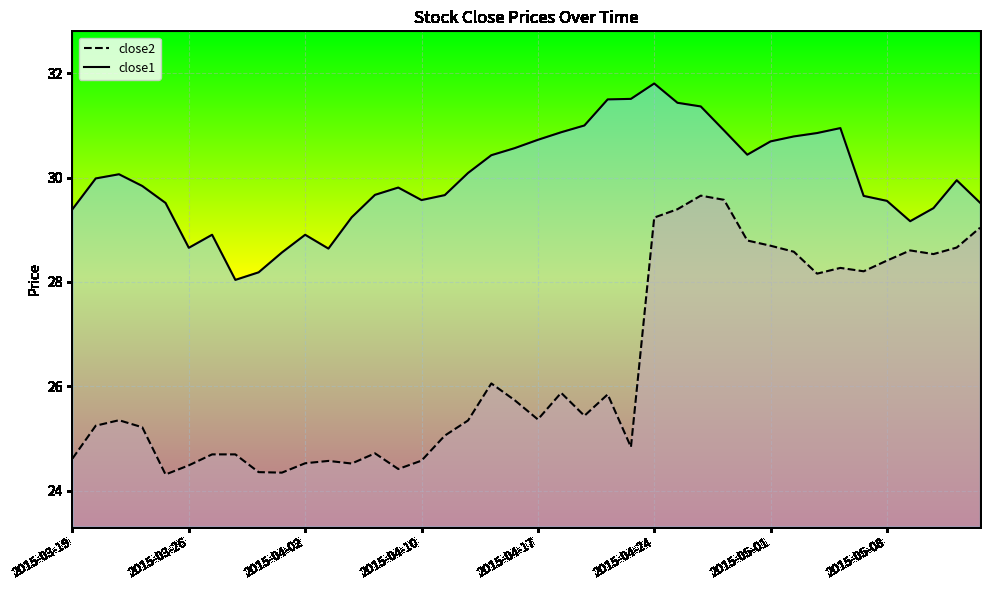

What position from the left is 13?

14